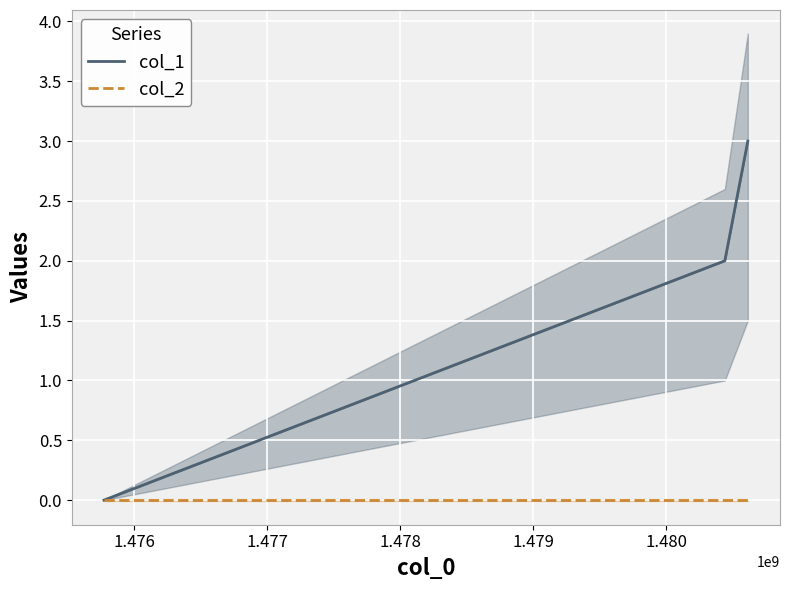

Is this an area chart (filled region under the line)?

No